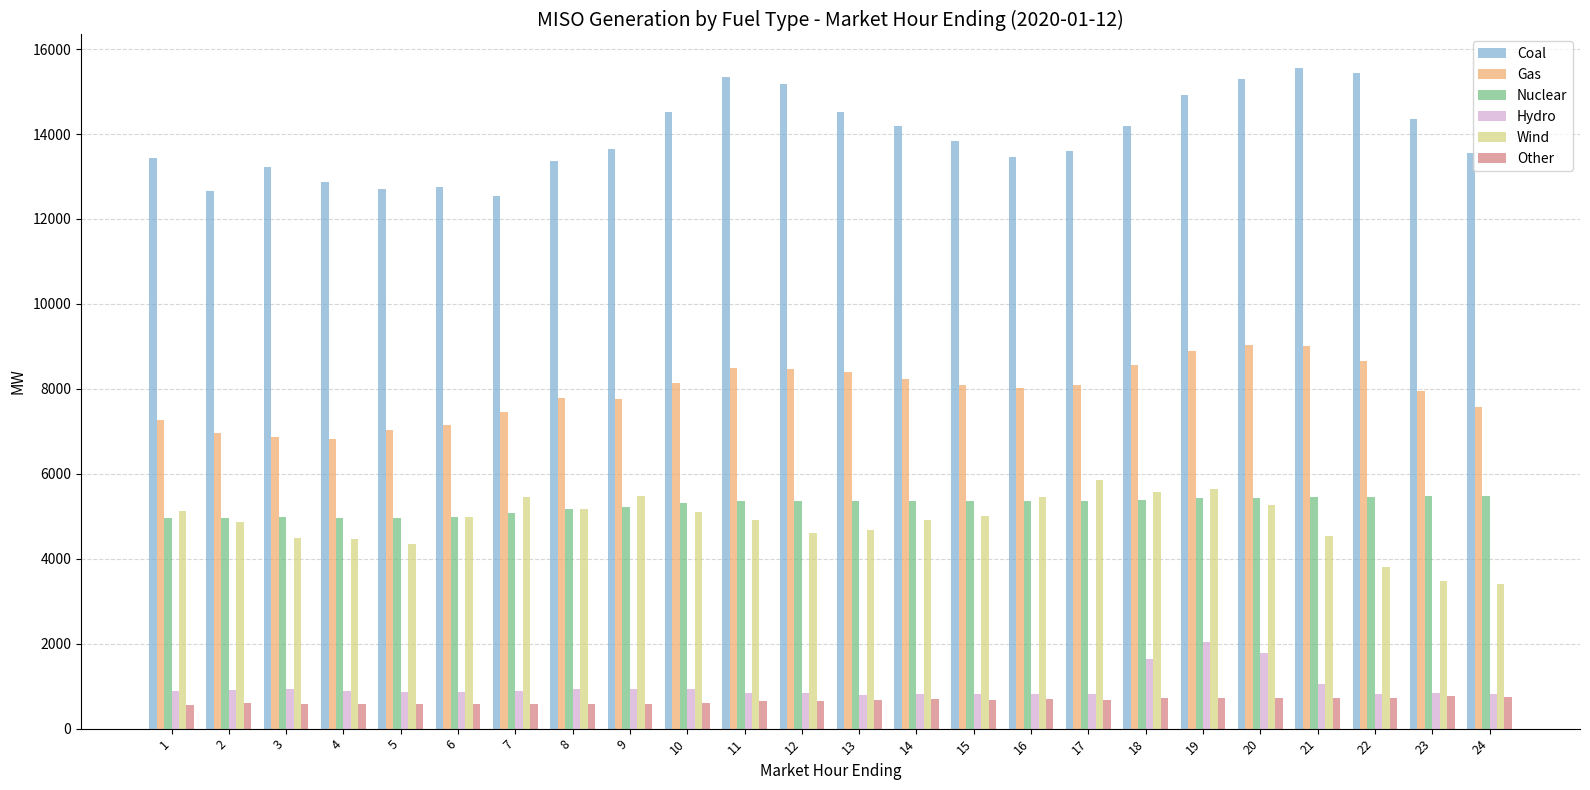

True or false: Gas has a value of 7764.0 at 9.

True